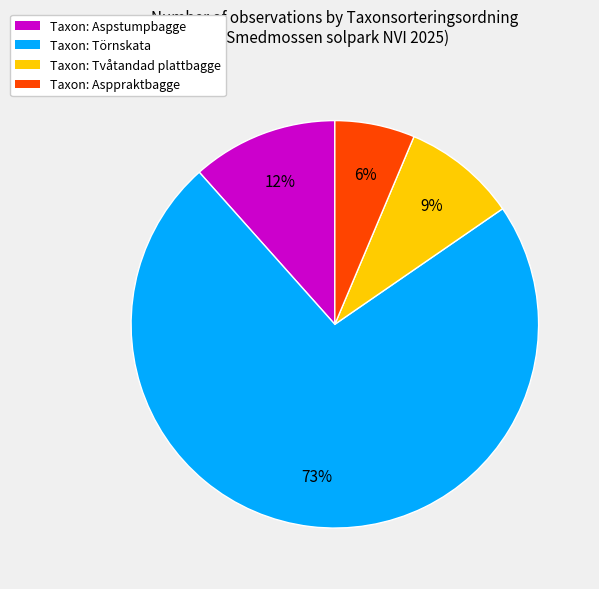

The Taxon: Aspstumpbagge slice represents 12% of the pie. True or false?

True